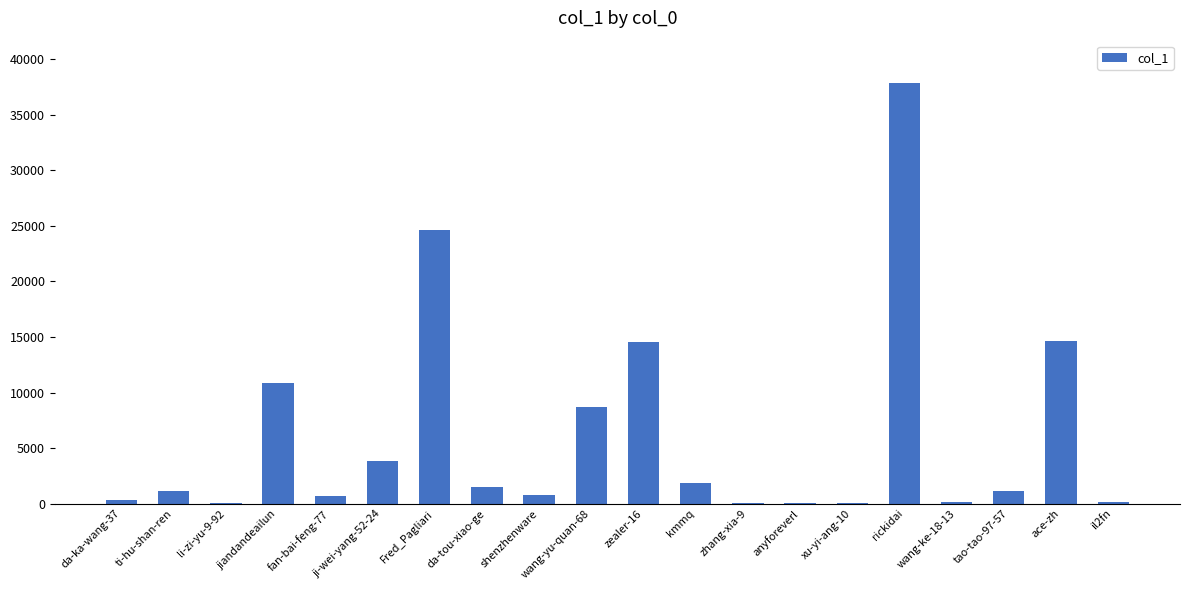

Is it true that the value at rickidai is 37886?

True